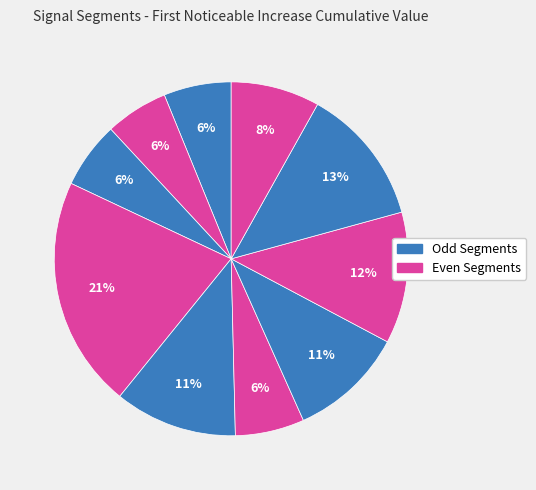

Count the number of slices in the pie.

10